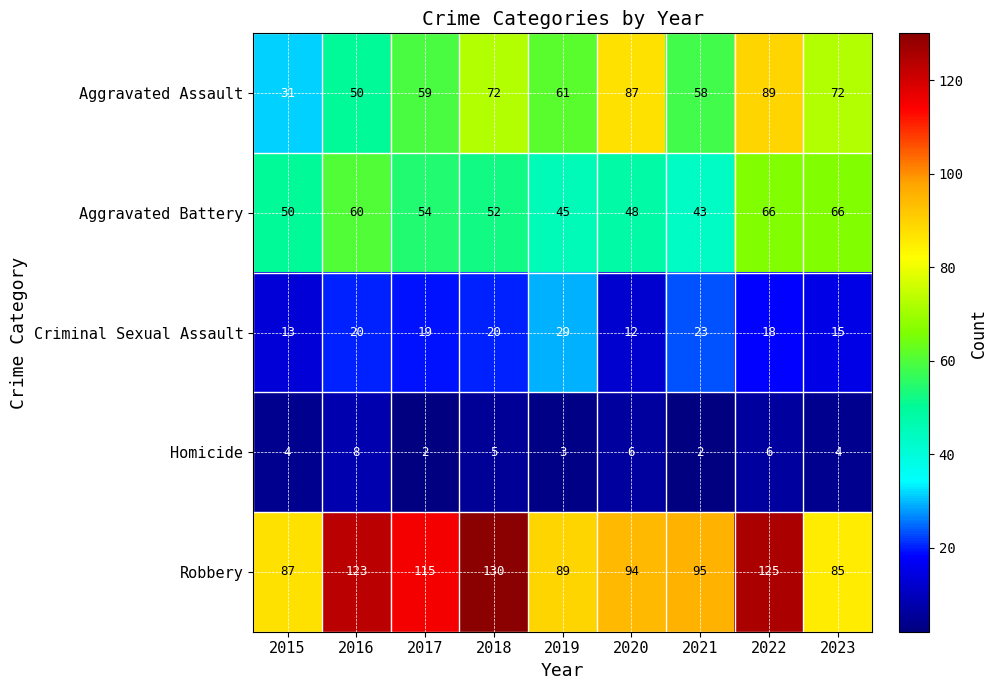

At 2019, list the series in order from smallest to largest.

Homicide, Criminal Sexual Assault, Aggravated Battery, Aggravated Assault, Robbery